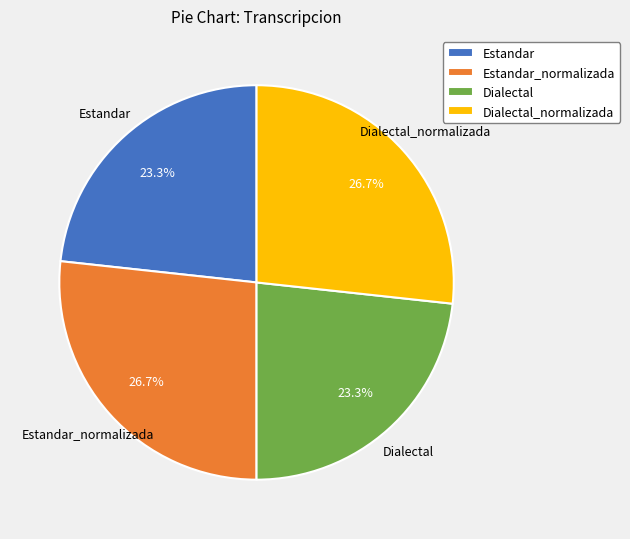

How much of the chart is everything except Estandar?

76.7%